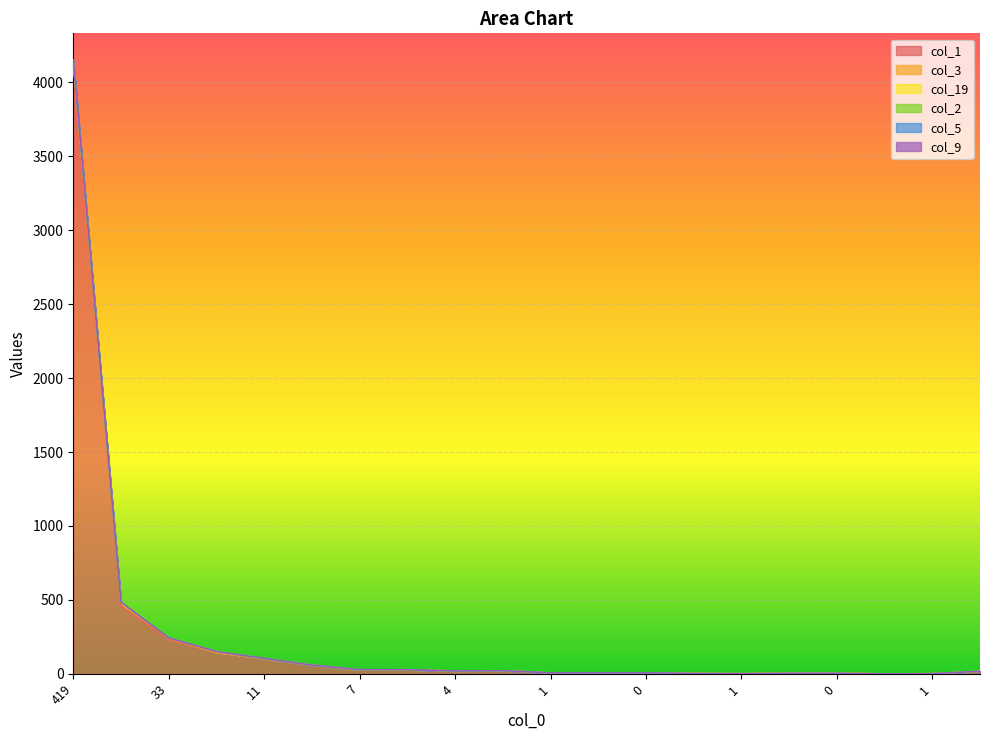

What is the difference between the maximum and minimum values in the col_2 series?

4128